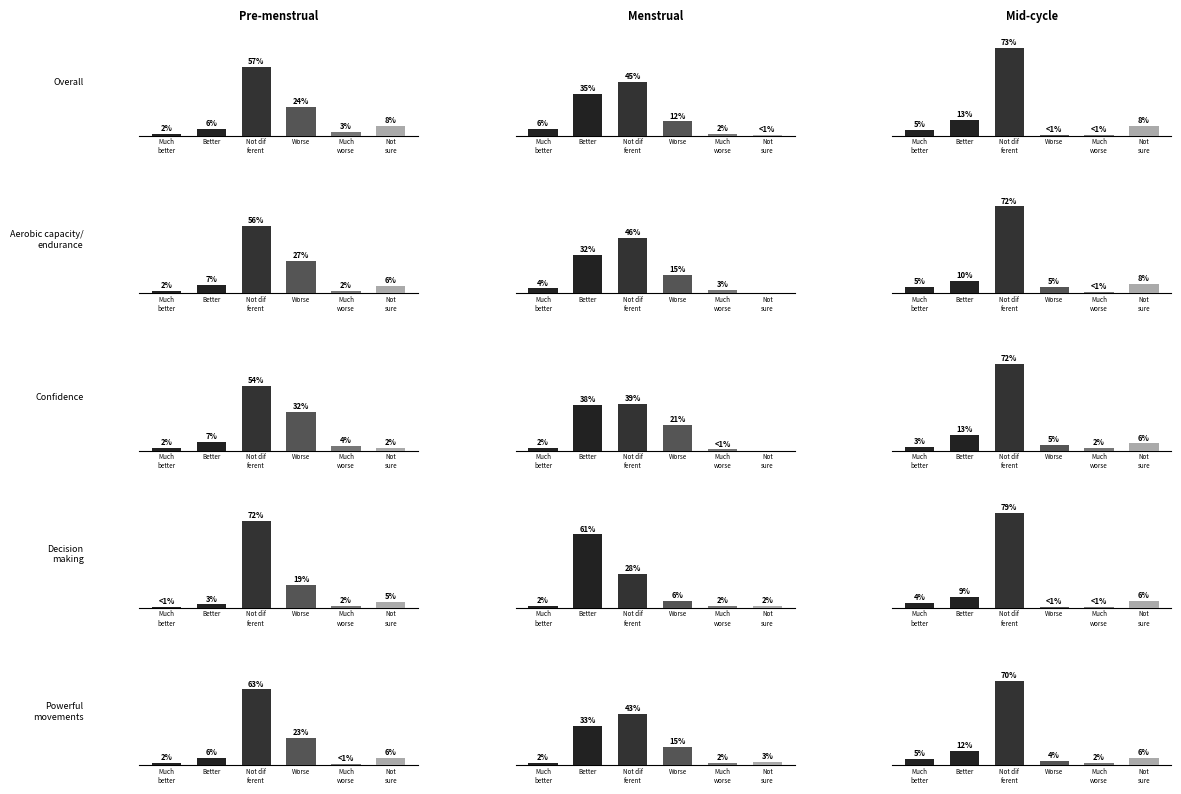

At how many categories does at least one series exceed 23?

3